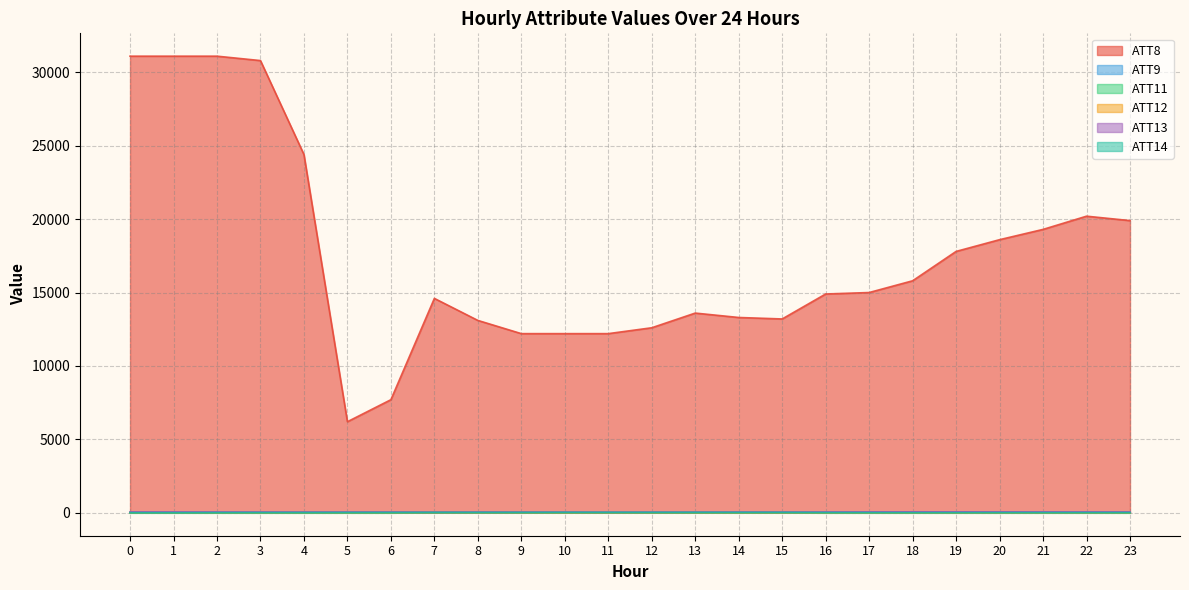

True or false: ATT11 and ATT14 intersect in this chart.

True